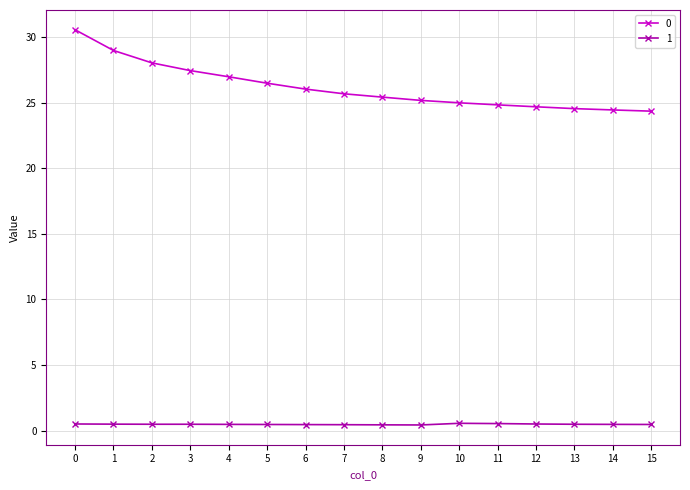

True or false: 1 and 0 cross at least once.

False